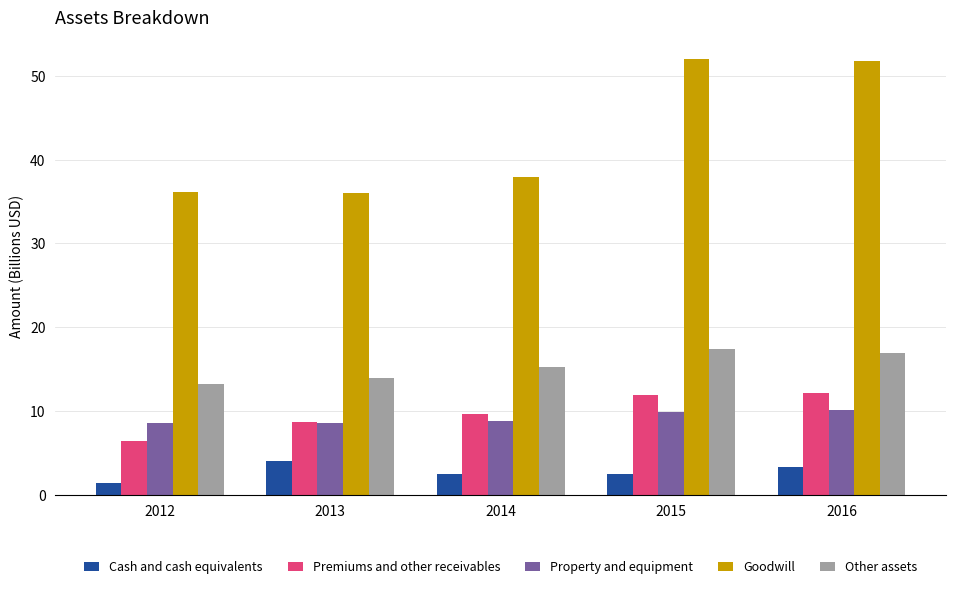

At how many categories does at least one series exceed 5?

5